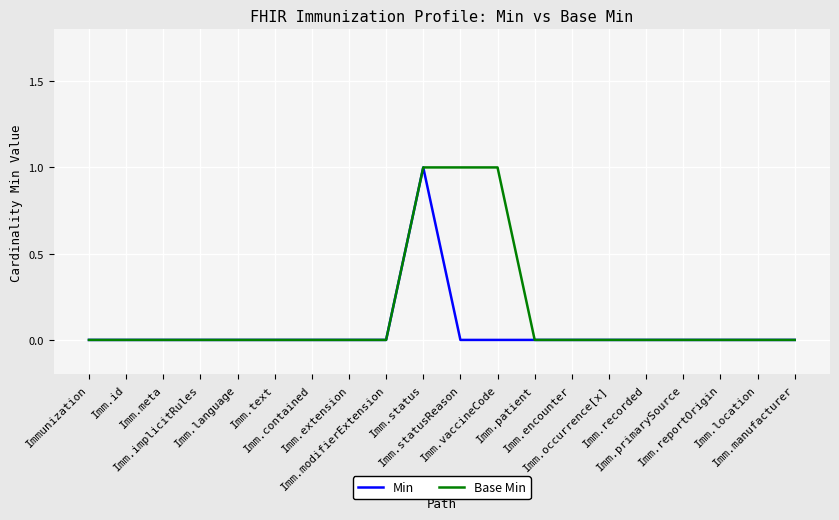

True or false: Base Min has a value of 1 at Imm.manufacturer.

False